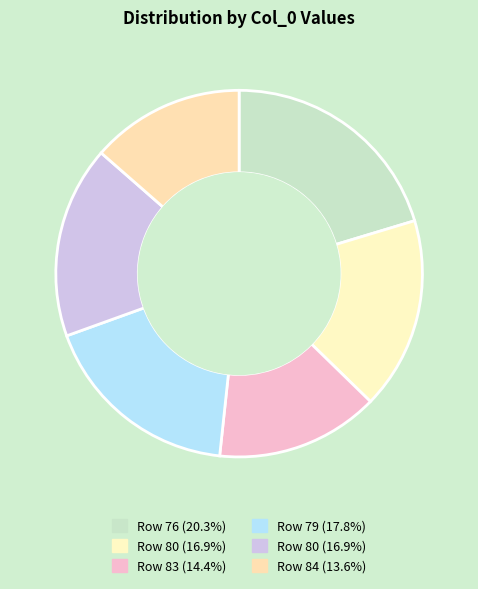

Which slice is the smallest?

84